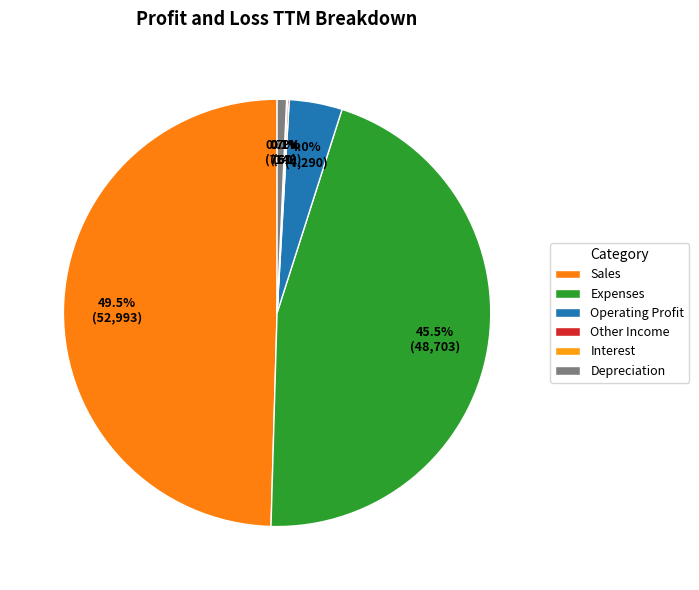

How much of the chart is everything except Other Income?

99.9%